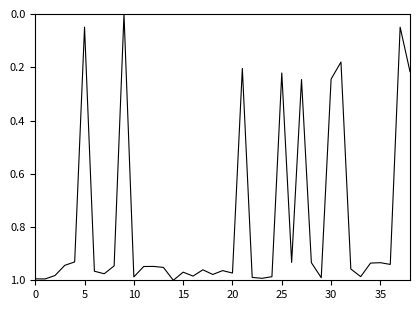

True or false: there are more than 0 points higher than both neighbors.

True